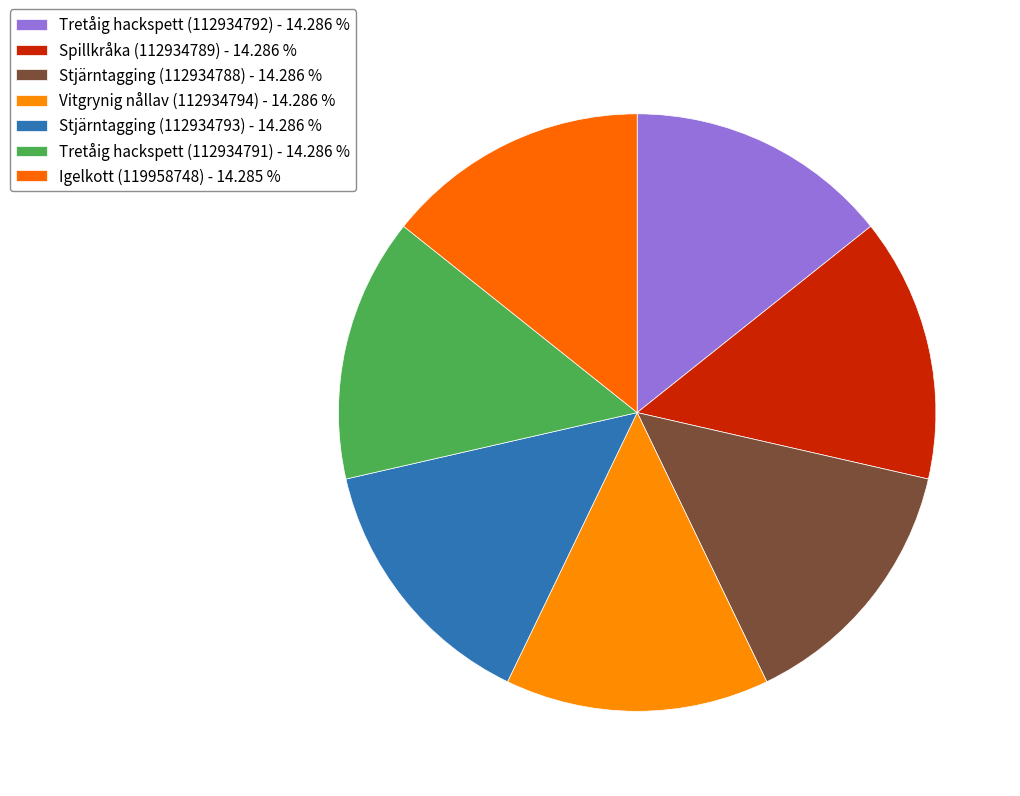

How many segments does this pie chart have?

7